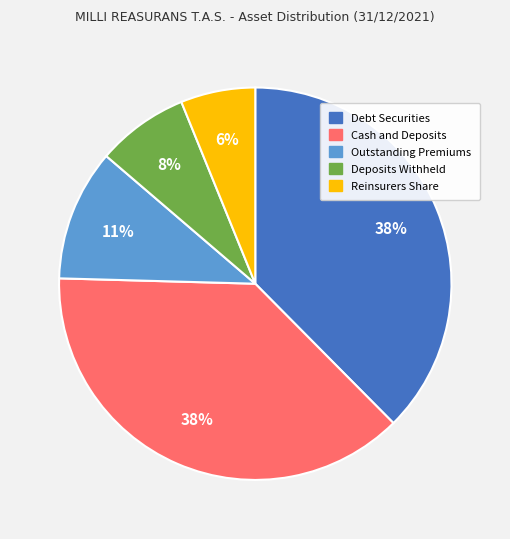

Is the sum of Reinsurers Share and Outstanding Premiums greater than half?

No